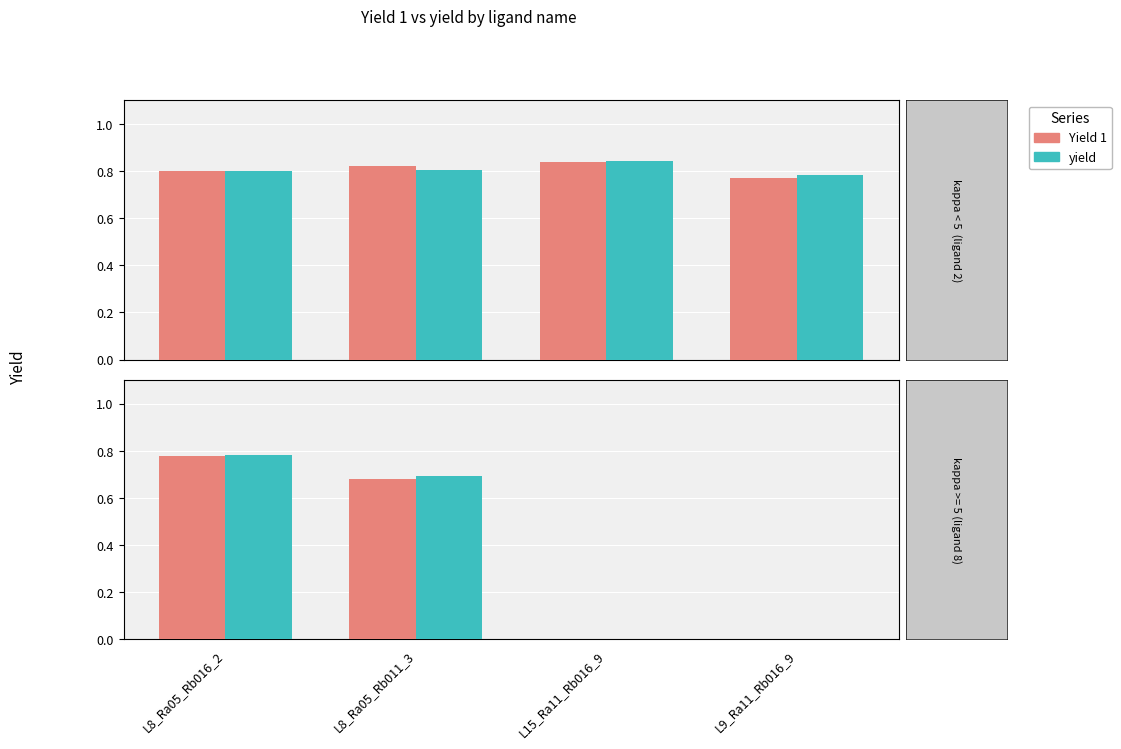

What is the label of the 4th bar from the right?

L8_Ra05_Rb016_2